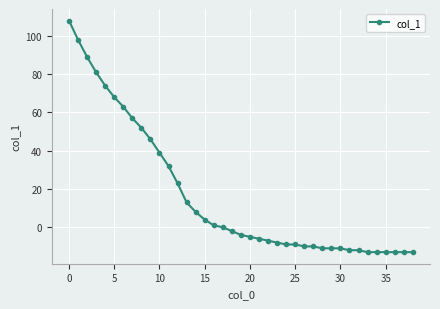

How many categories are shown in the chart?

39